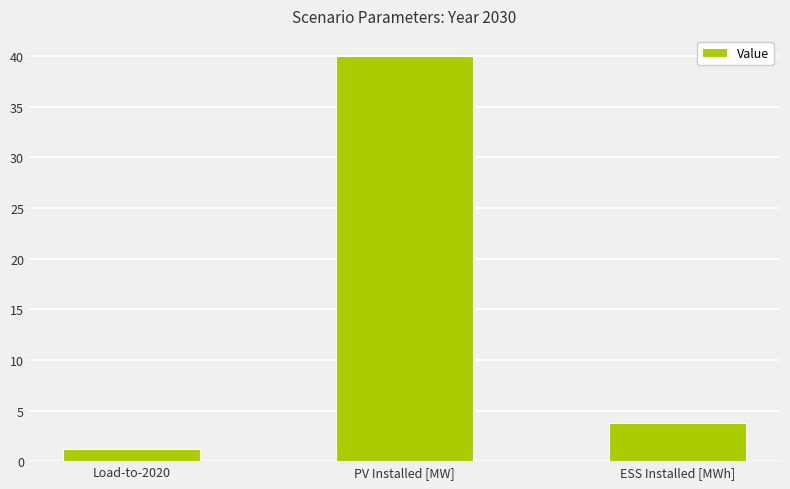

Rank the categories by value from highest to lowest.

PV Installed [MW], ESS Installed [MWh], Load-to-2020